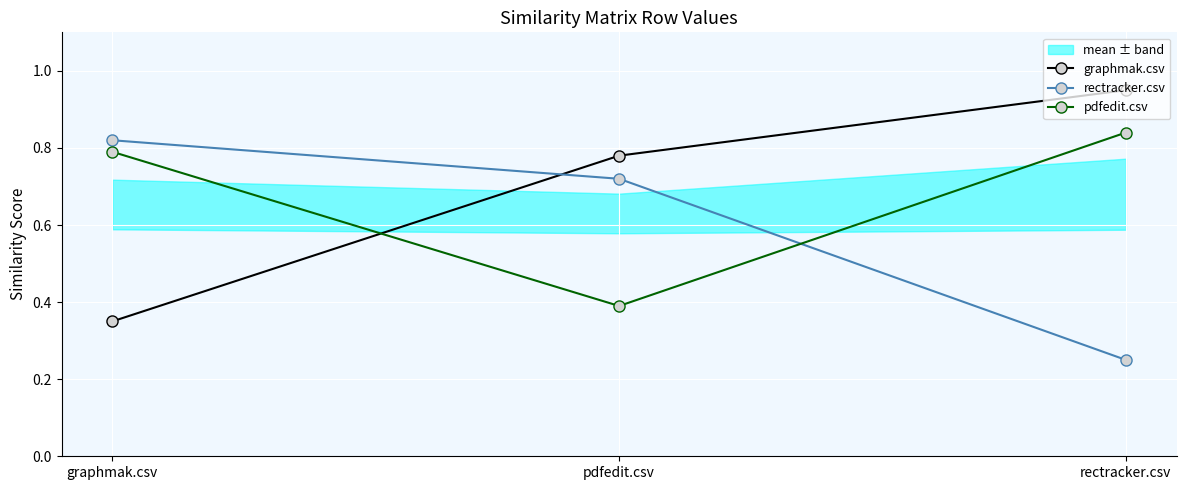

What is the label of the 3rd point from the right?

graphmak.csv